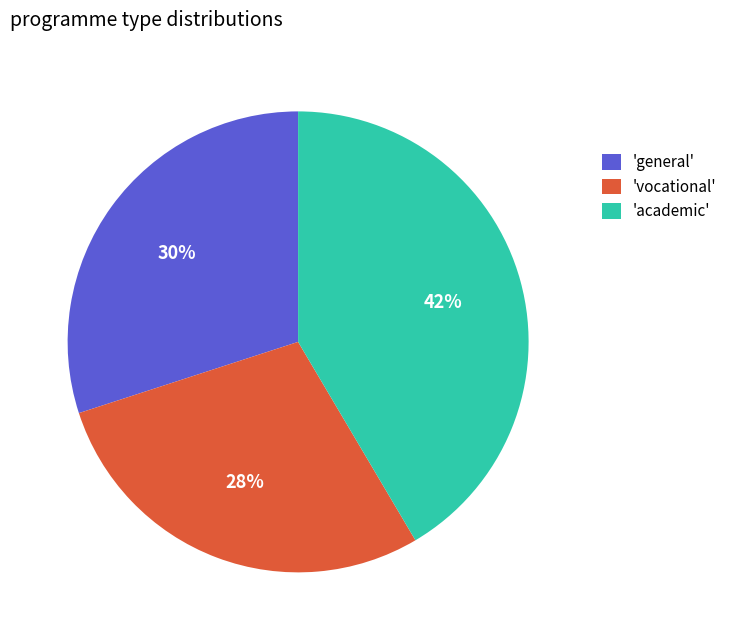

To the nearest percent, what percentage of the pie is 'general'?

30%